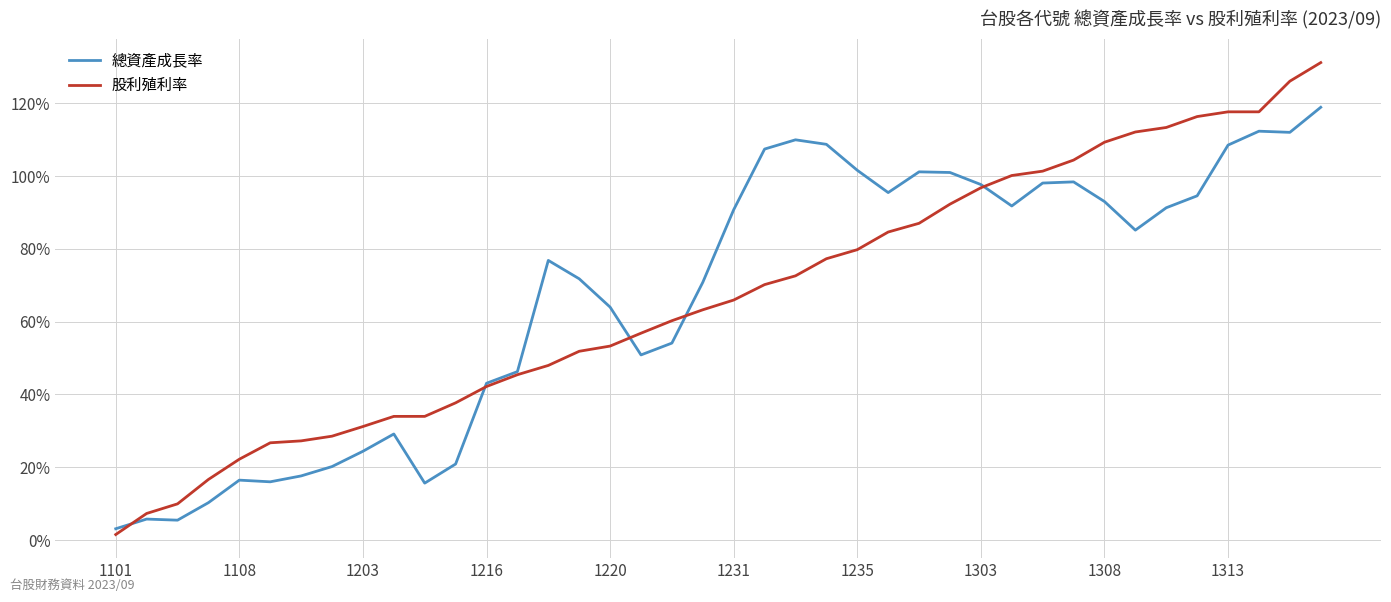

At how many categories does at least one series exceed 18?

36